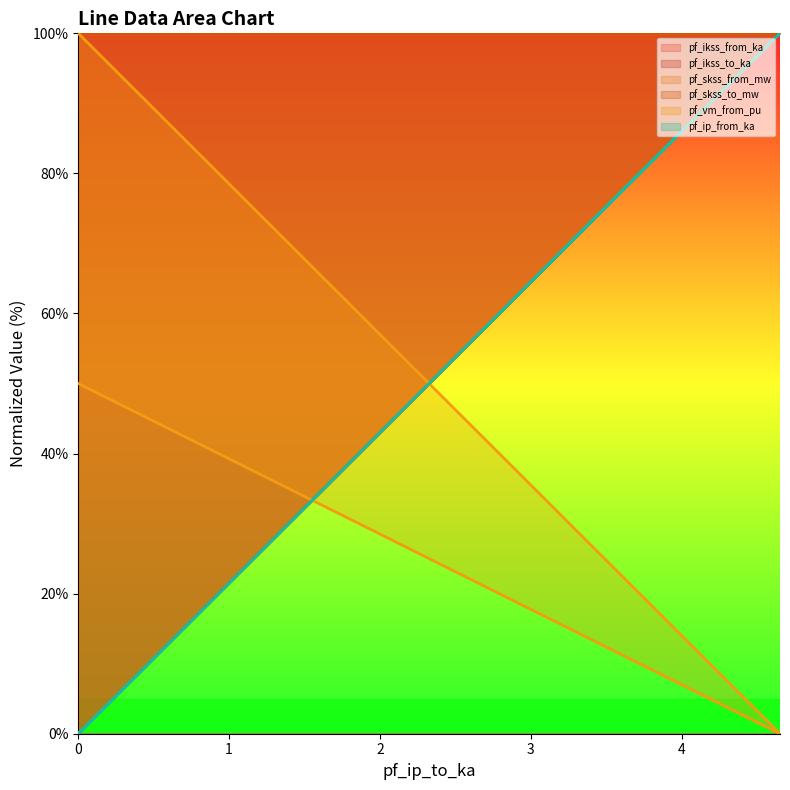

How many categories are shown in the chart?

3